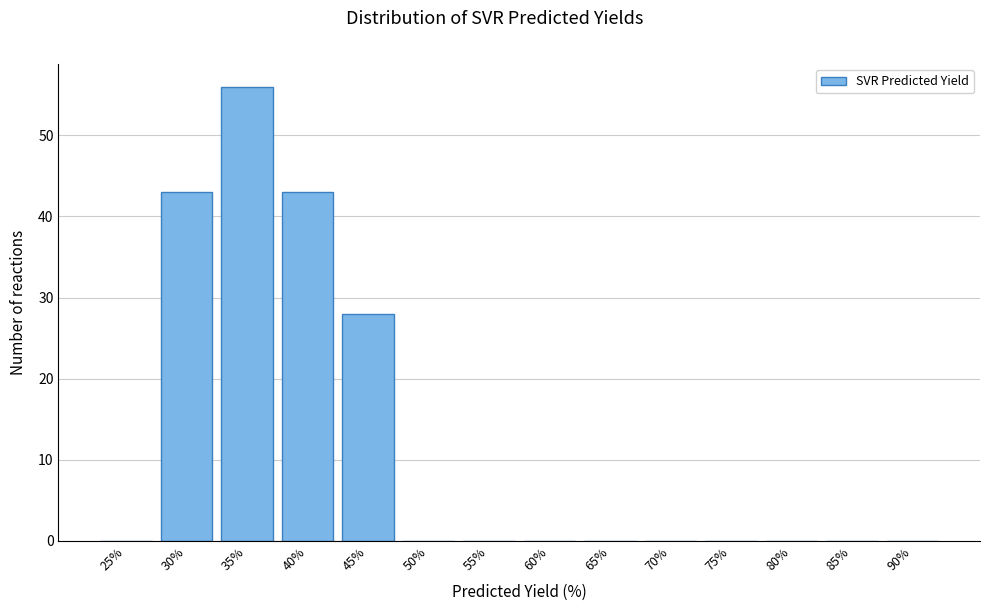

Reading right to left, transcribe all the data shown in this chart.

90%=0	85%=0	80%=0	75%=0	70%=0	65%=0	60%=0	55%=0	50%=0	45%=28	40%=43	35%=56	30%=43	25%=0